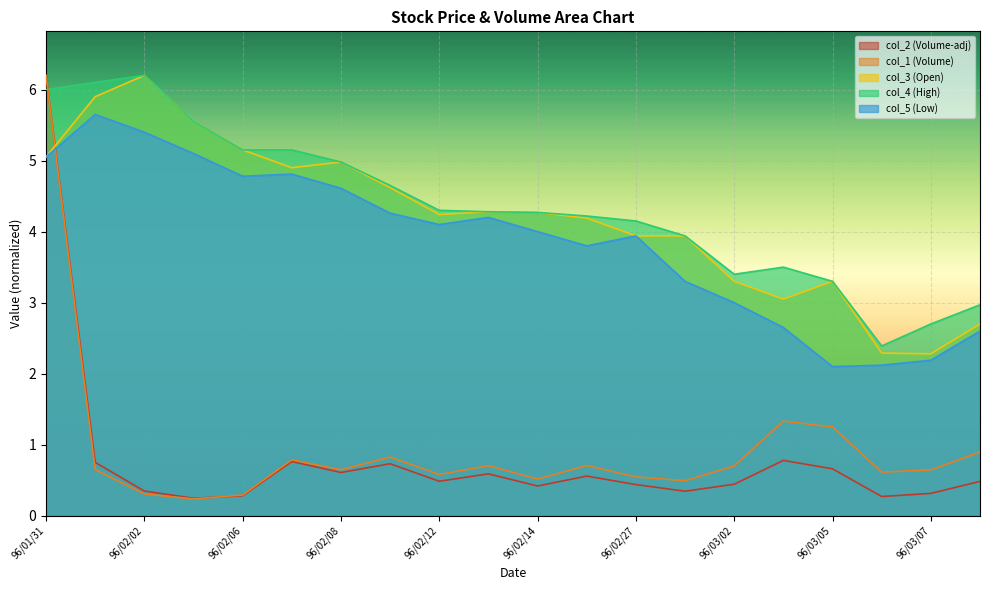

Reading left to right, transcribe all the data shown in this chart.

col_2 (Volume-adj): 96/01/31=6.2	96/02/01=0.8	96/02/02=0.3	96/02/05=0.2	96/02/06=0.3	96/02/07=0.8	96/02/08=0.6	96/02/09=0.7	96/02/12=0.5	96/02/13=0.6	96/02/14=0.4	96/02/26=0.6	96/02/27=0.4	96/03/01=0.3	96/03/02=0.4	96/03/03=0.8	96/03/05=0.7	96/03/06=0.3	96/03/07=0.3	96/03/08=0.5
col_1 (Volume): 96/01/31=6.2	96/02/01=0.6	96/02/02=0.3	96/02/05=0.2	96/02/06=0.3	96/02/07=0.8	96/02/08=0.6	96/02/09=0.8	96/02/12=0.6	96/02/13=0.7	96/02/14=0.5	96/02/26=0.7	96/02/27=0.5	96/03/01=0.5	96/03/02=0.7	96/03/03=1.3	96/03/05=1.3	96/03/06=0.6	96/03/07=0.6	96/03/08=0.9
col_3 (Open): 96/01/31=5.0	96/02/01=5.9	96/02/02=6.2	96/02/05=5.5	96/02/06=5.2	96/02/07=4.9	96/02/08=5.0	96/02/09=4.6	96/02/12=4.2	96/02/13=4.3	96/02/14=4.3	96/02/26=4.2	96/02/27=3.9	96/03/01=3.9	96/03/02=3.3	96/03/03=3.0	96/03/05=3.3	96/03/06=2.3	96/03/07=2.3	96/03/08=2.7
col_4 (High): 96/01/31=6.0	96/02/01=6.1	96/02/02=6.2	96/02/05=5.5	96/02/06=5.2	96/02/07=5.2	96/02/08=5.0	96/02/09=4.7	96/02/12=4.3	96/02/13=4.3	96/02/14=4.3	96/02/26=4.2	96/02/27=4.2	96/03/01=3.9	96/03/02=3.4	96/03/03=3.5	96/03/05=3.3	96/03/06=2.4	96/03/07=2.7	96/03/08=3.0
col_5 (Low): 96/01/31=5.0	96/02/01=5.7	96/02/02=5.4	96/02/05=5.1	96/02/06=4.8	96/02/07=4.8	96/02/08=4.6	96/02/09=4.3	96/02/12=4.1	96/02/13=4.2	96/02/14=4.0	96/02/26=3.8	96/02/27=3.9	96/03/01=3.3	96/03/02=3.0	96/03/03=2.6	96/03/05=2.1	96/03/06=2.1	96/03/07=2.2	96/03/08=2.6